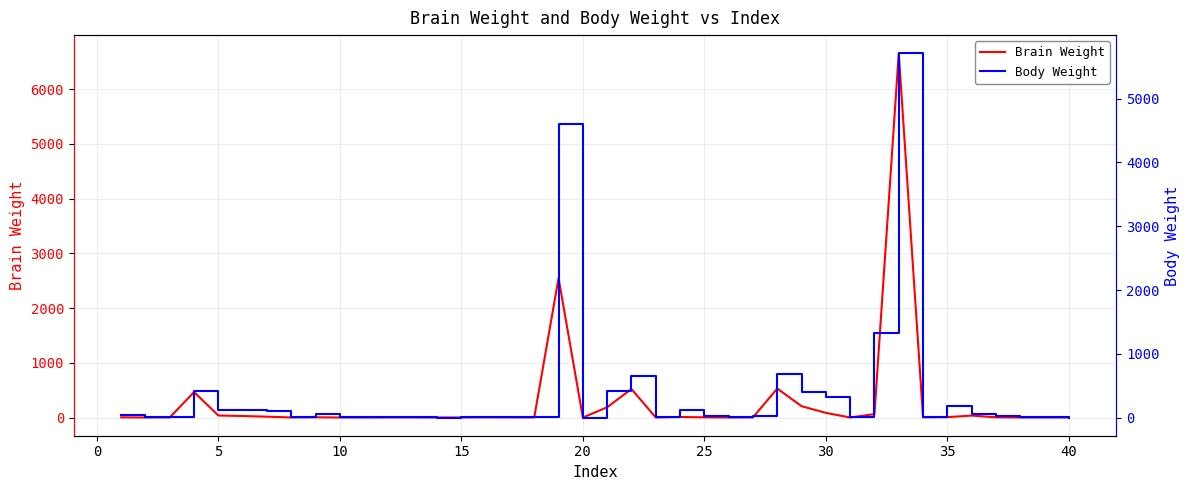

Does the chart display data point markers on the line(s)?

No